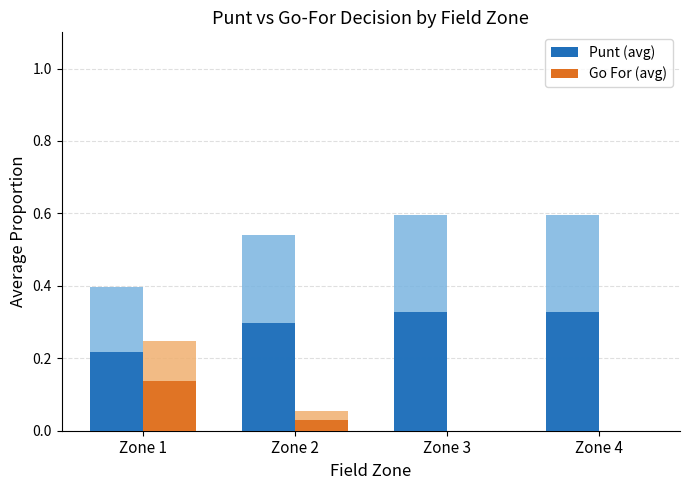

What is the difference between the Punt values at Zone 4 and Zone 2?

0.1